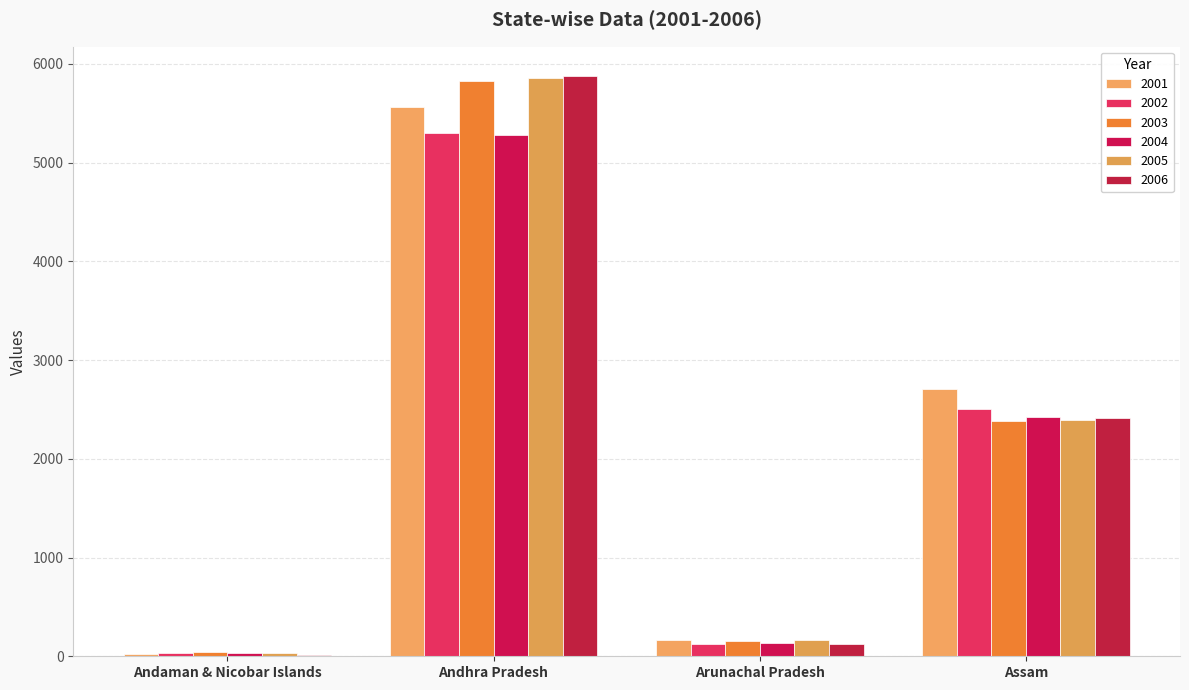

Does the chart contain stacked bars?

No